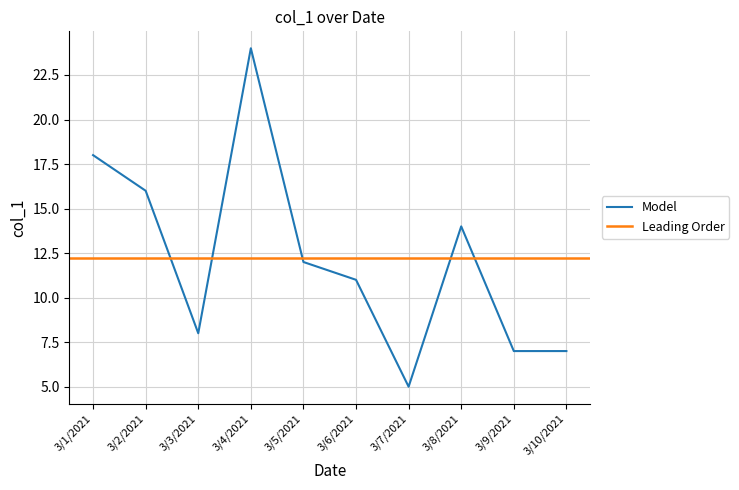

Where is the first local minimum?

3/3/2021